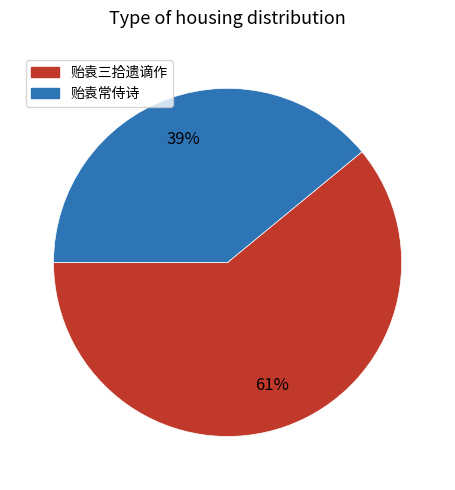

Is the sum of 贻袁常侍诗 and 贻袁三拾遗谪作 greater than half?

Yes